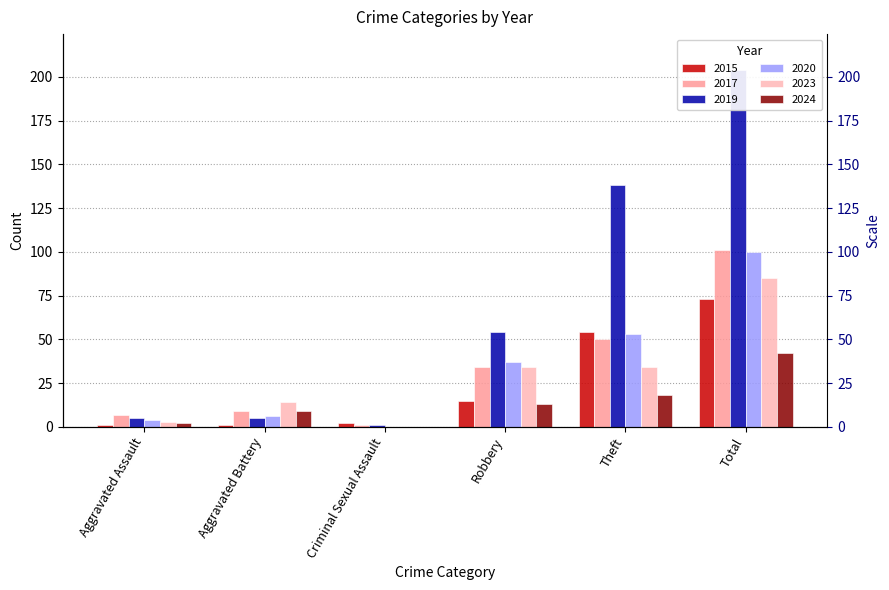

What are all the series names shown in the legend?

2015, 2017, 2019, 2020, 2023, 2024